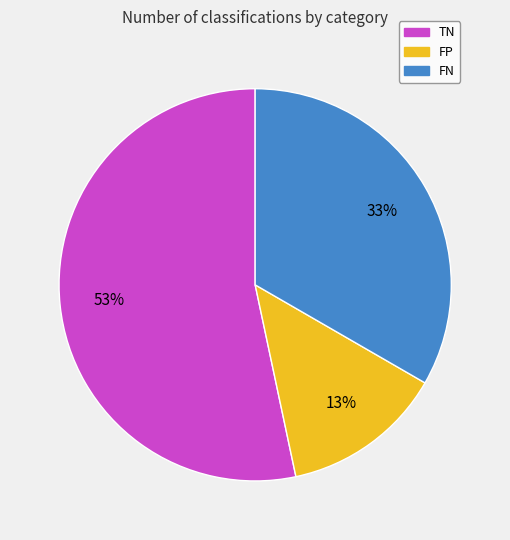

Do TN and FP together represent more than half of the pie?

Yes